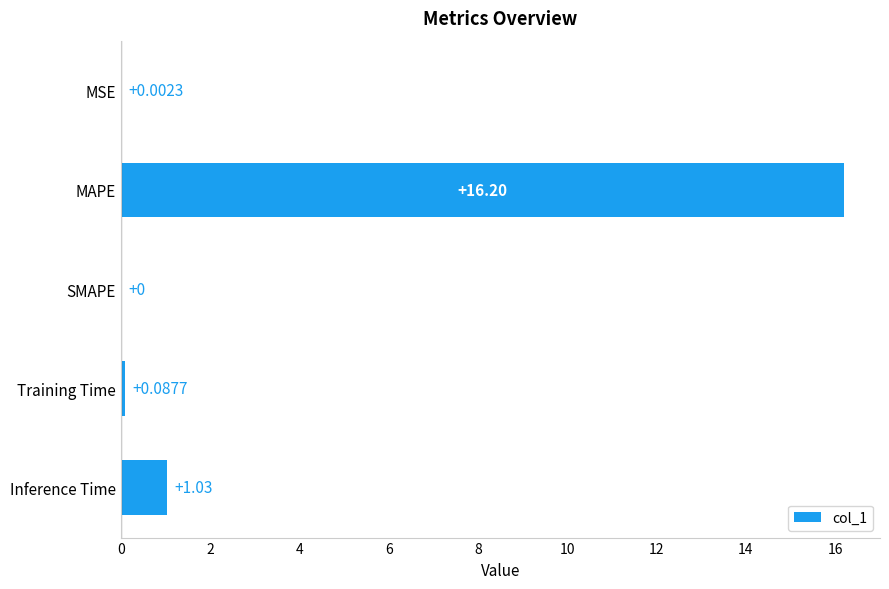

What is the change in value from SMAPE to Inference Time?

+1.0